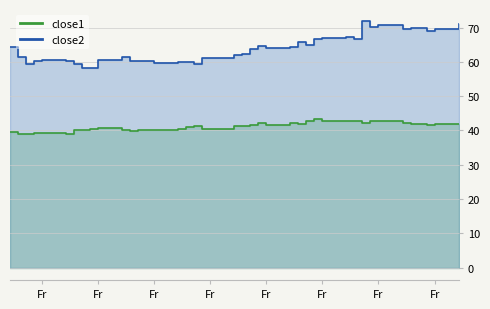

True or false: close2 and close1 intersect in this chart.

False